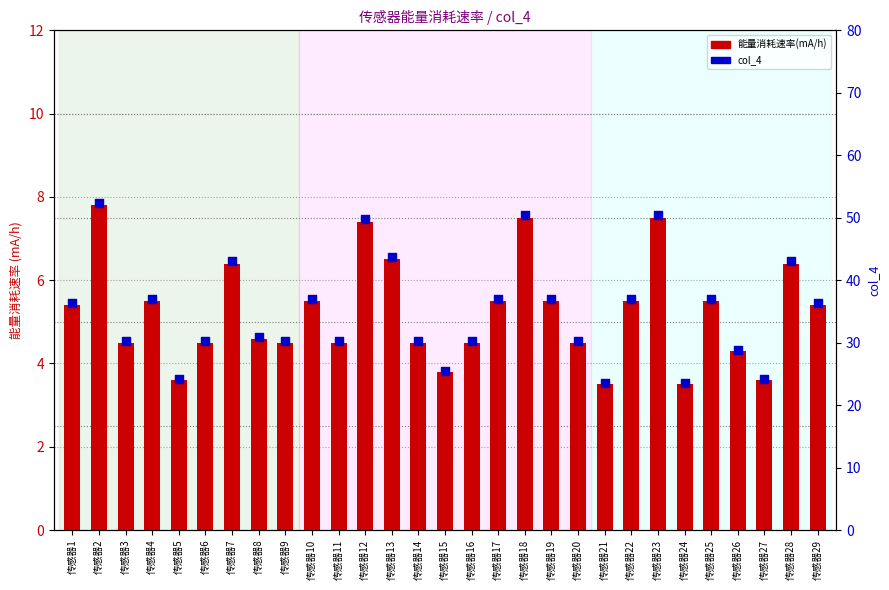

What are all the series names shown in the legend?

能量消耗速率(mA/h), col_4